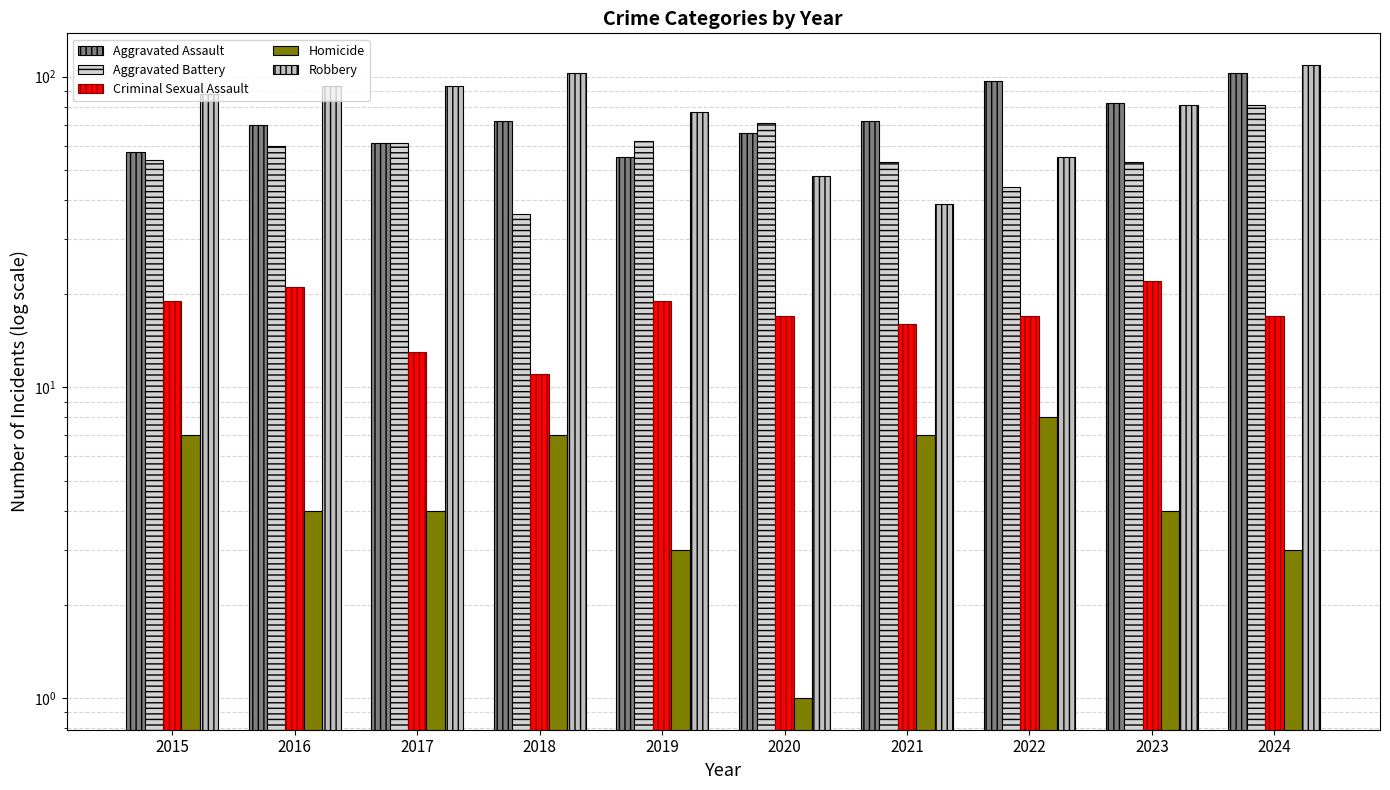

How many data points in Homicide are above 4?

4